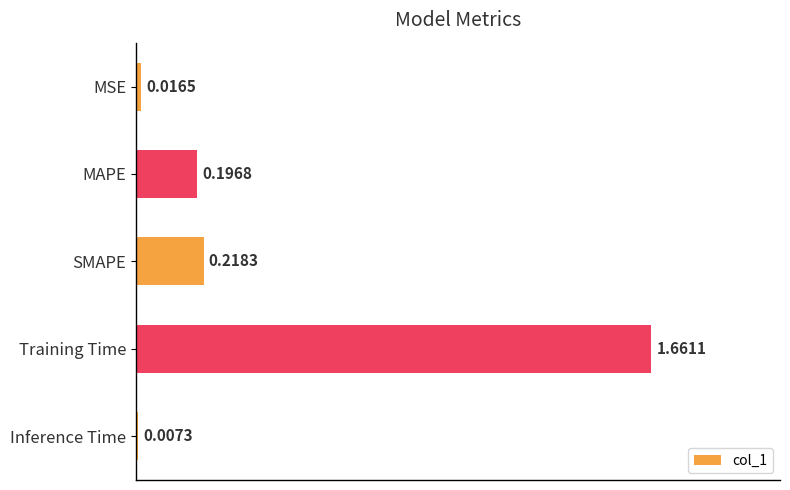

List the labels in order of value, smallest first.

Inference Time, MSE, MAPE, SMAPE, Training Time